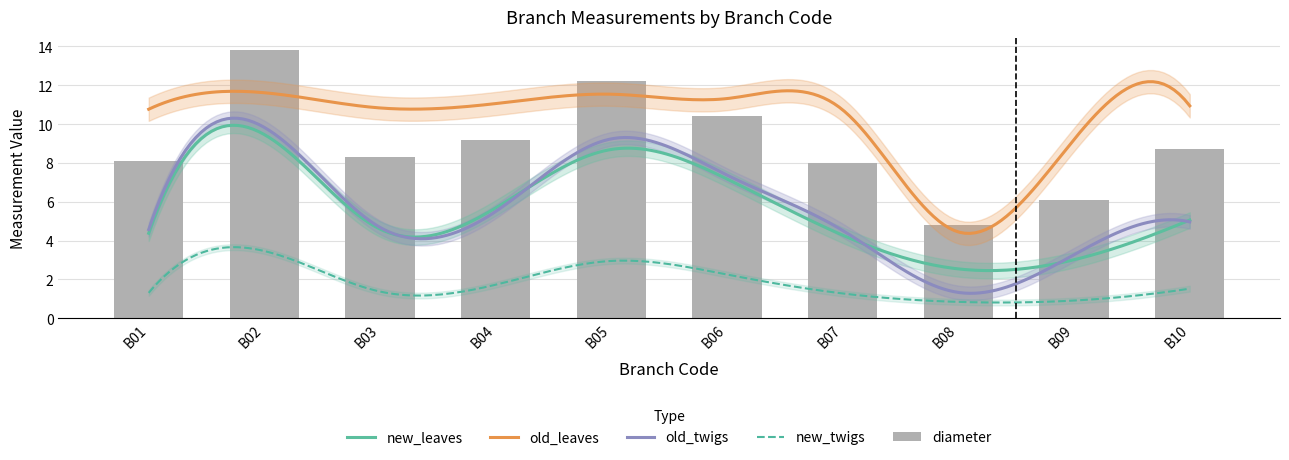

Where is new_leaves nearest to the value 5?

B10